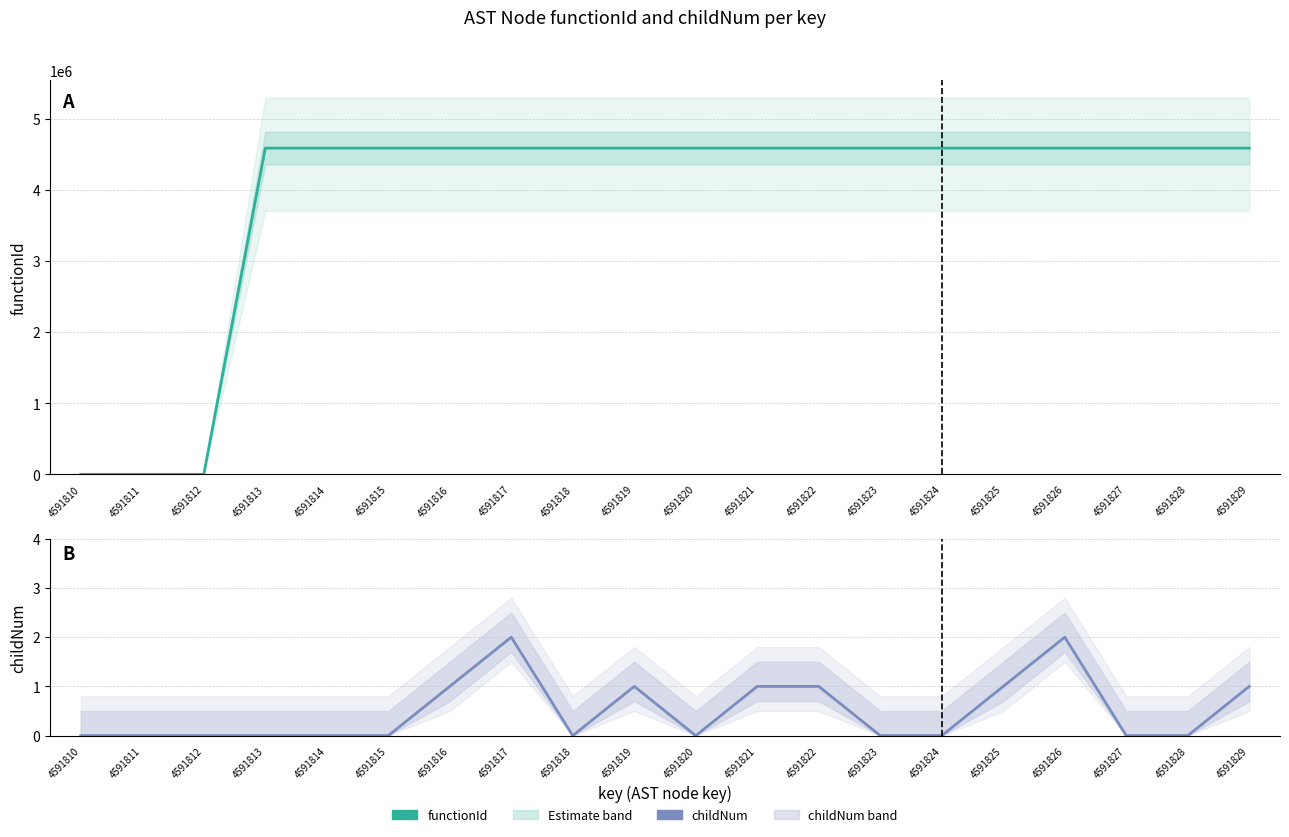

True or false: functionId has a value of 4591810 at 4591826.

True